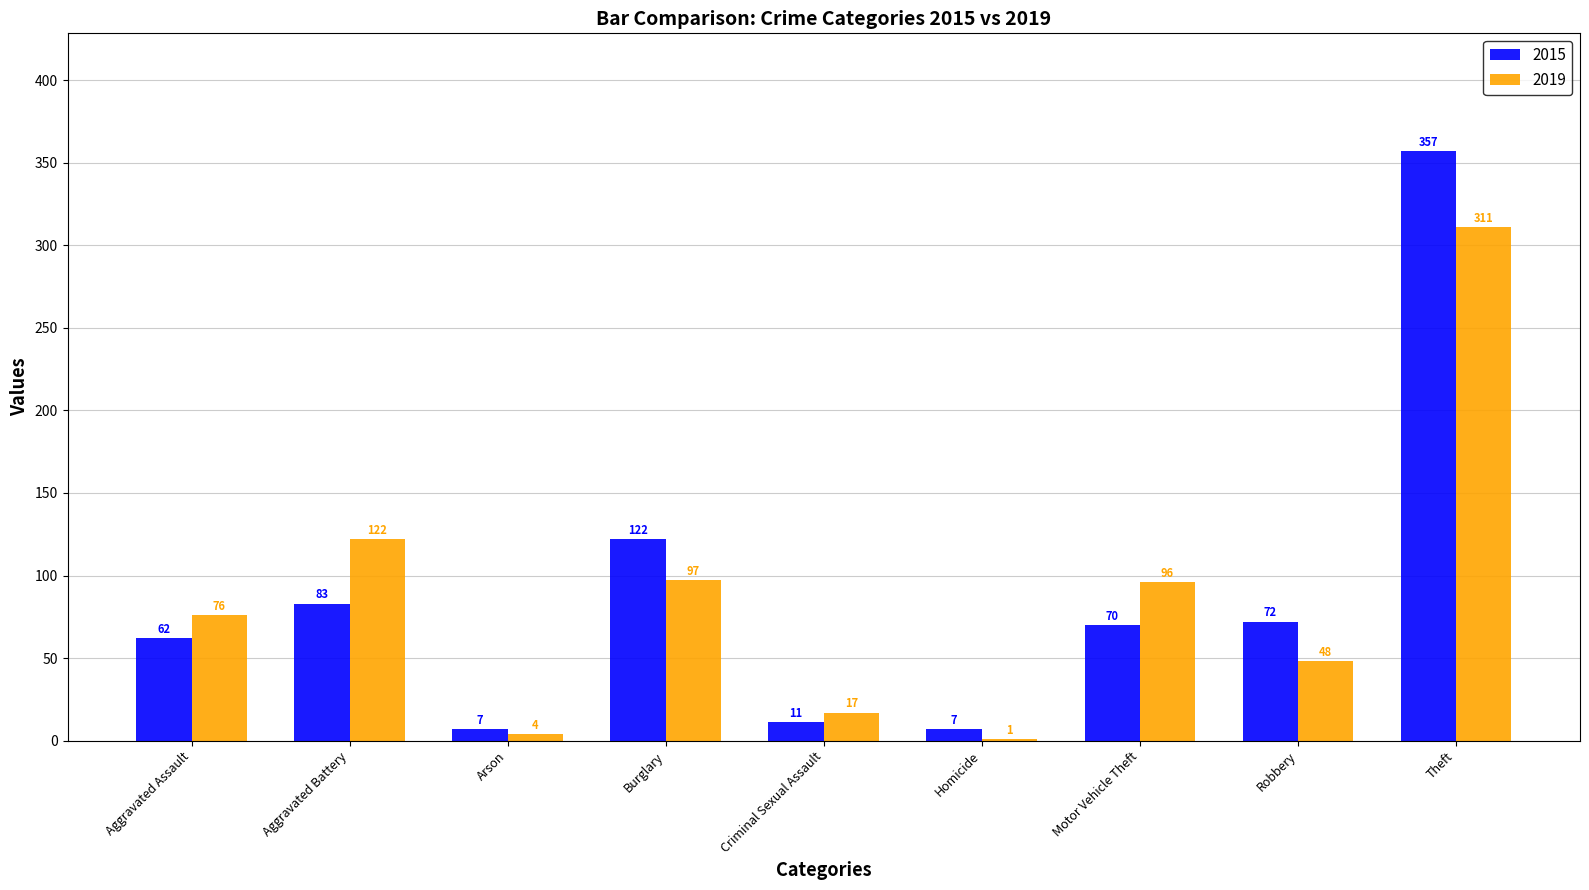

At which label does 2015 first exceed 70?

Aggravated Battery